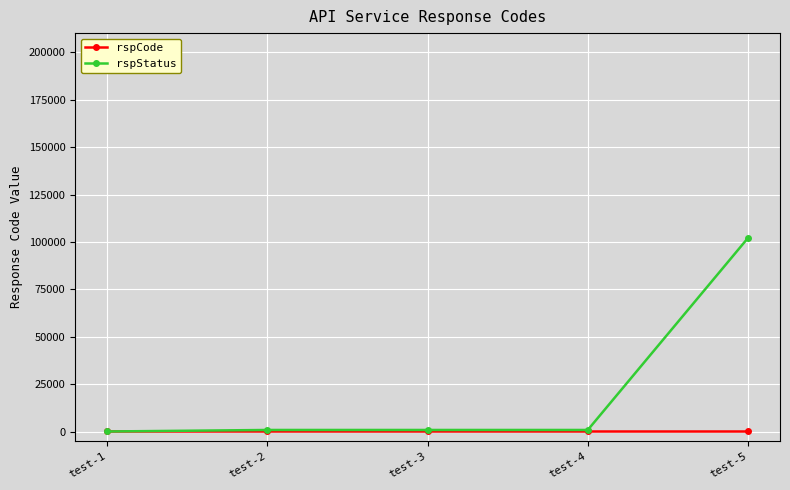

What is the sum of all rspStatus values?

105304